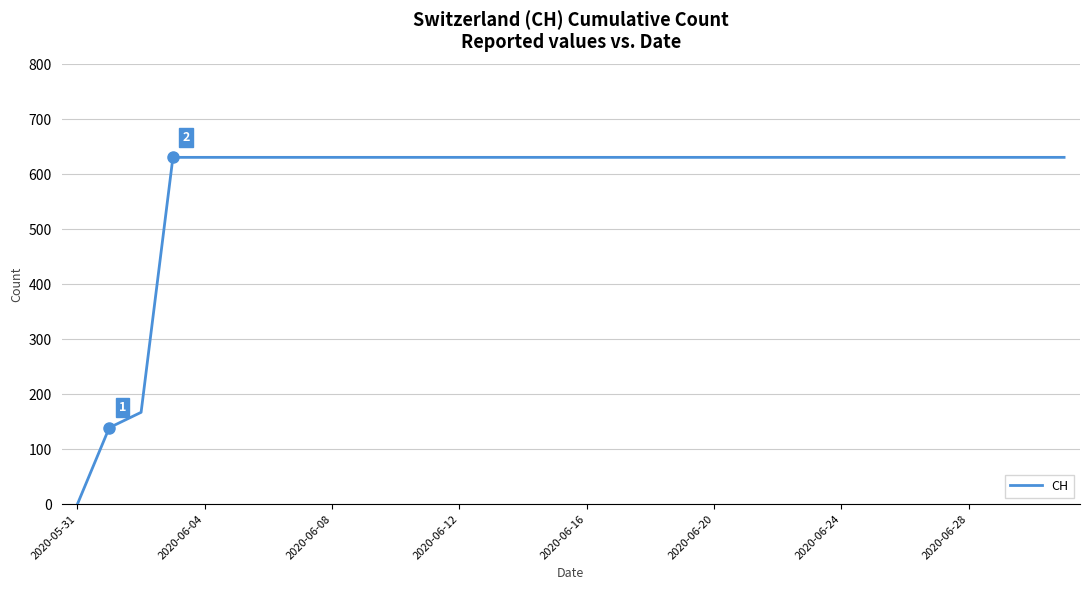

What is the maximum value shown in the chart?

631